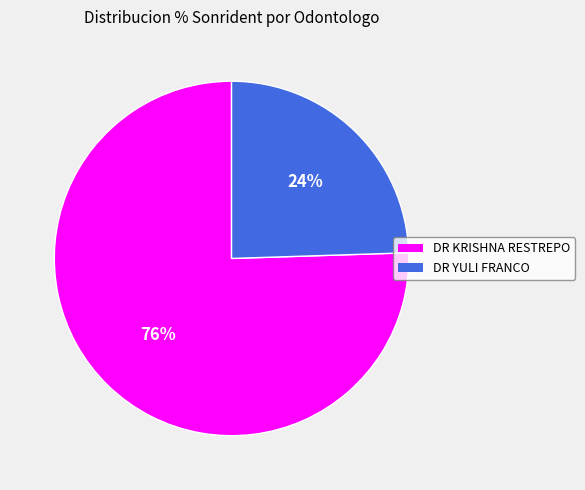

What is the majority slice?

DR KRISHNA RESTREPO